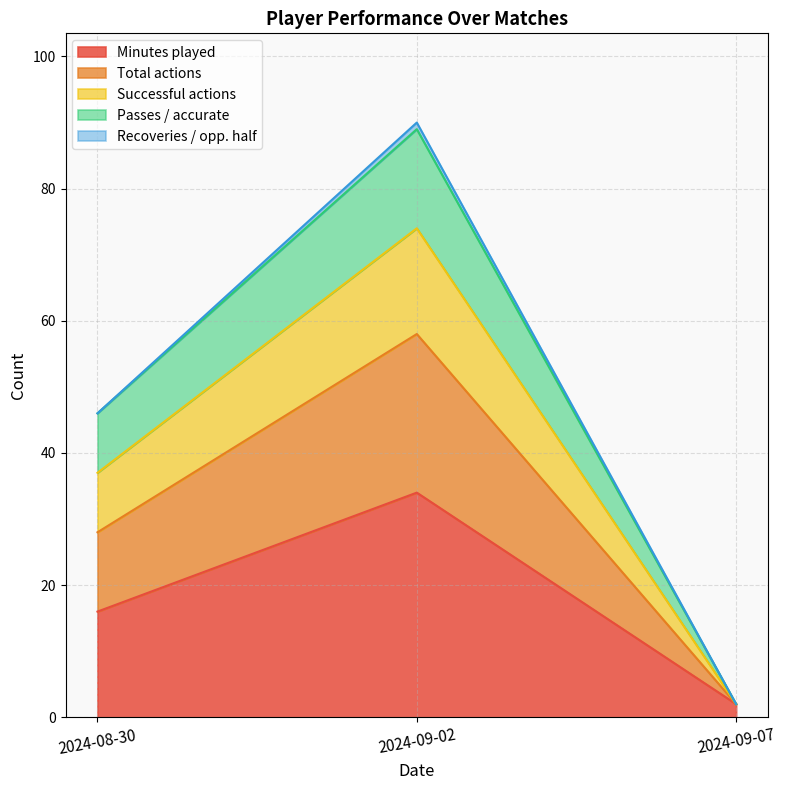

At which category is the sum across all series the highest?

2024-09-02